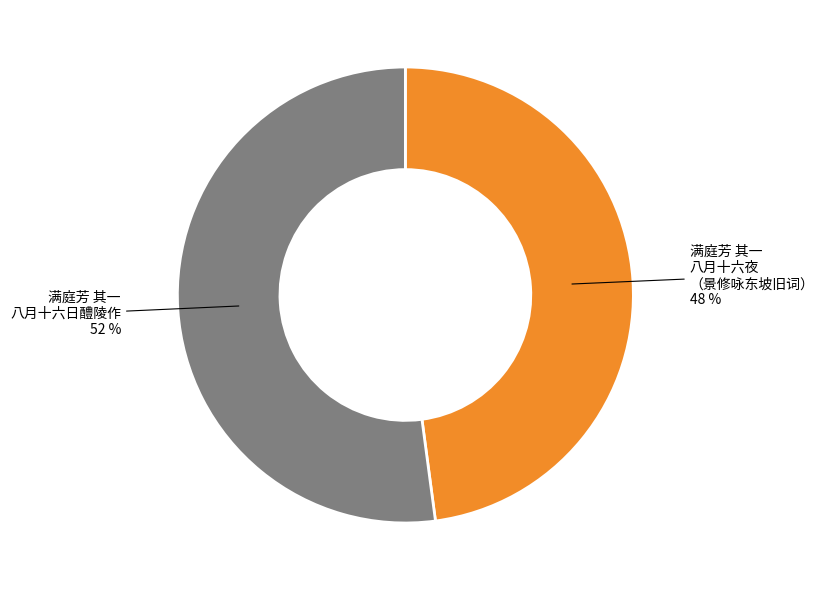

To the nearest percent, what is the difference between the largest and smallest slice percentages?

4%